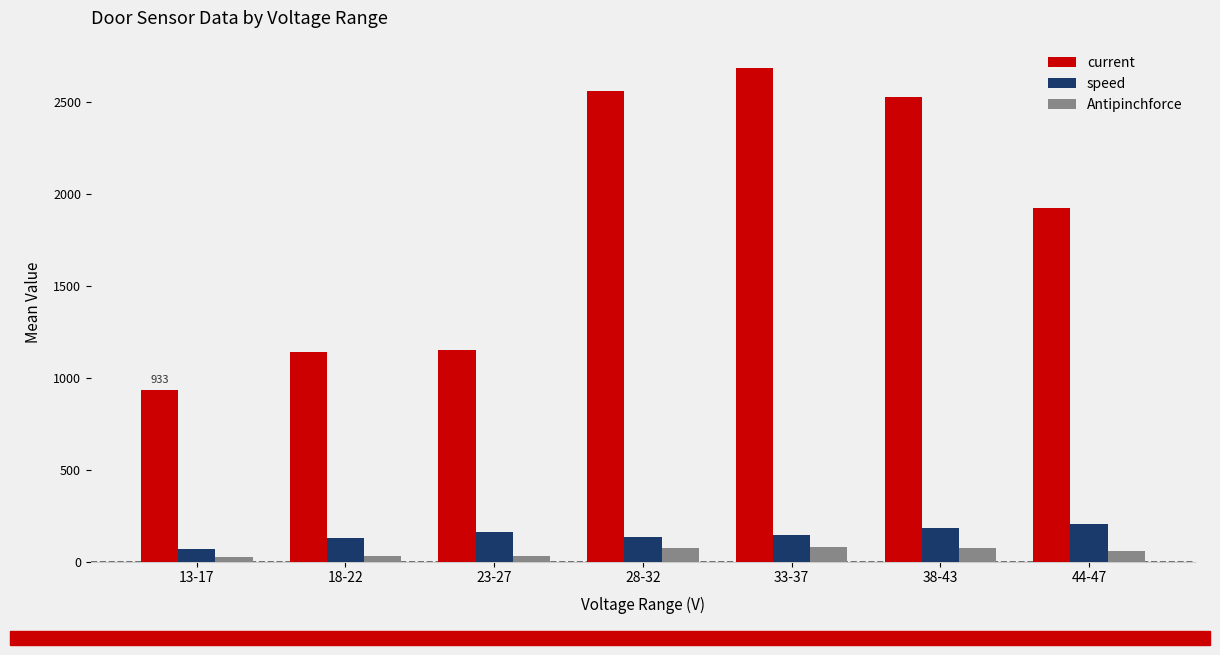

The value of current at 18-22 is 749.5. True or false?

False